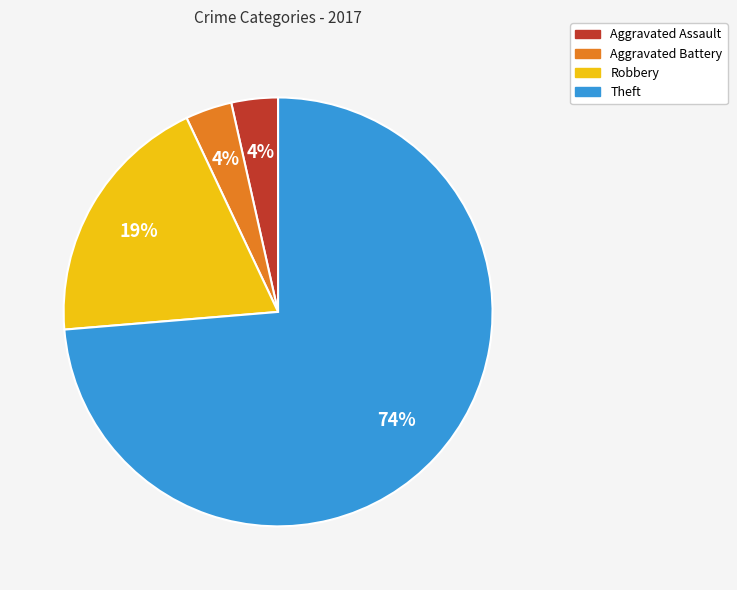

How many segments does this pie chart have?

4